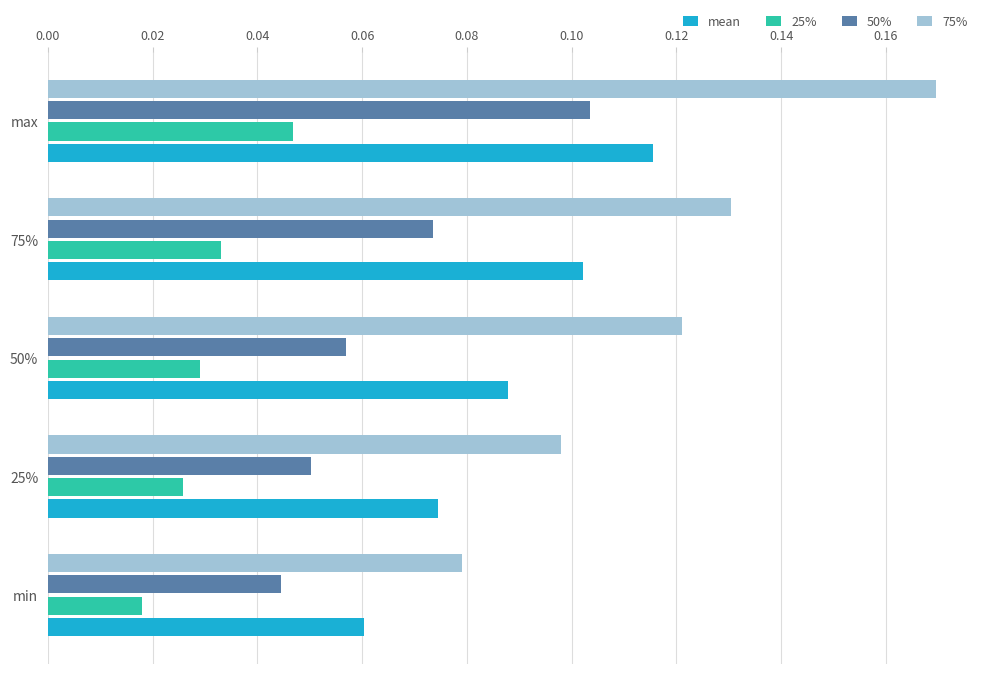

At which label is 50% closest to 0?

min